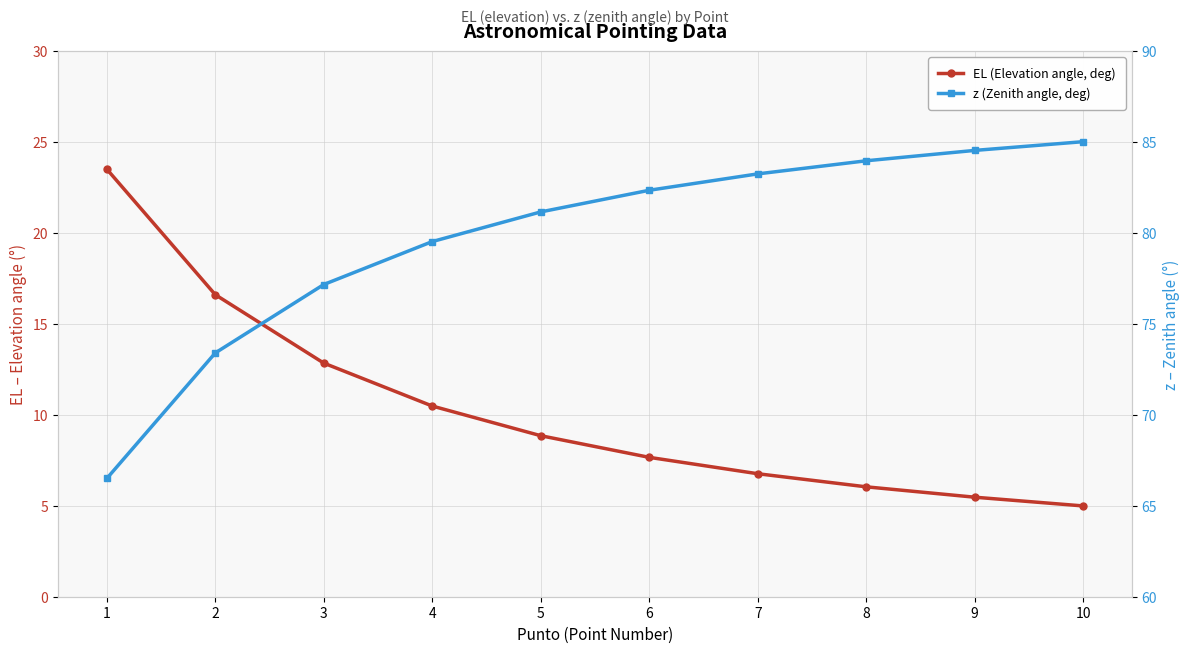

True or false: EL (Elevation angle, deg) and z (Zenith angle, deg) cross at least once.

False